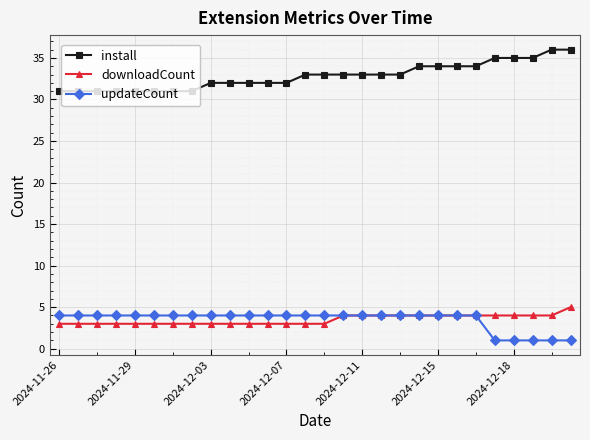

Count the downloadCount values in the range 3 to 4.

27